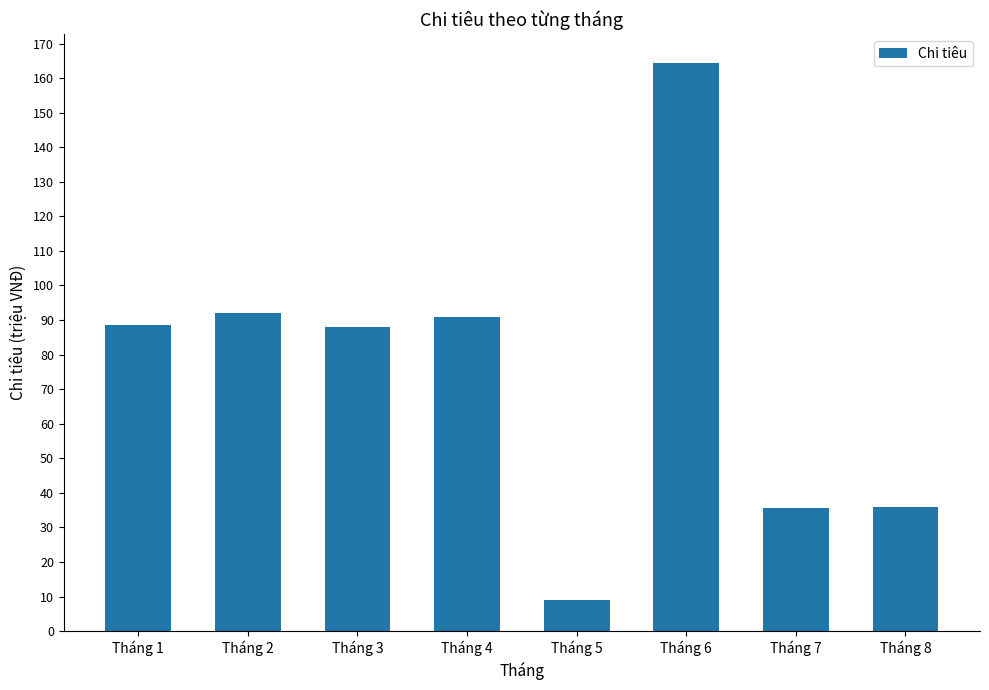

Are the bars horizontal?

No